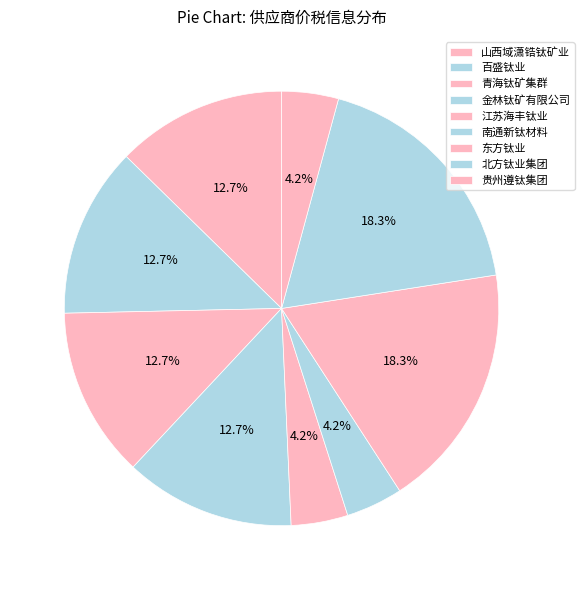

Which has a higher value, 贵州遵钛集团 or 江苏海丰钛业?

贵州遵钛集团